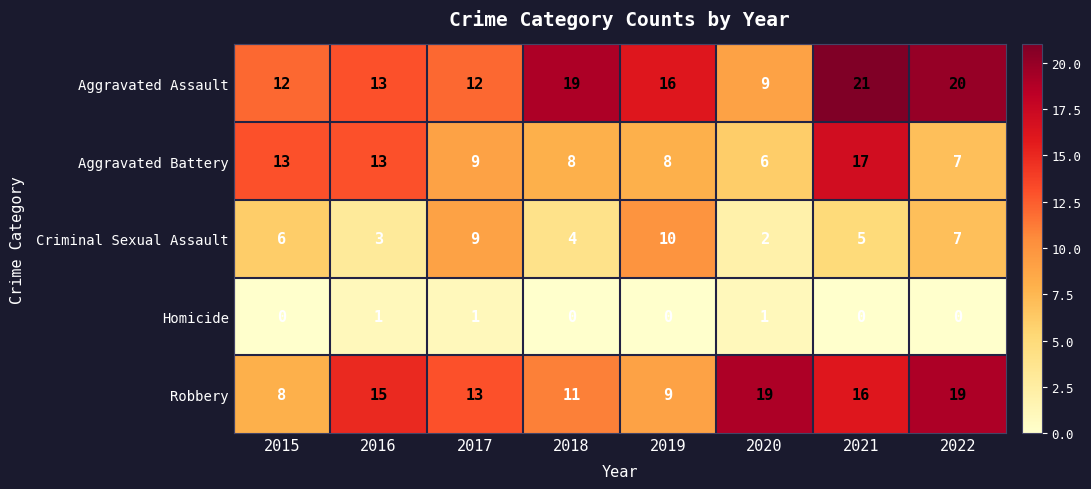

At which category is the sum across all series the highest?

2021